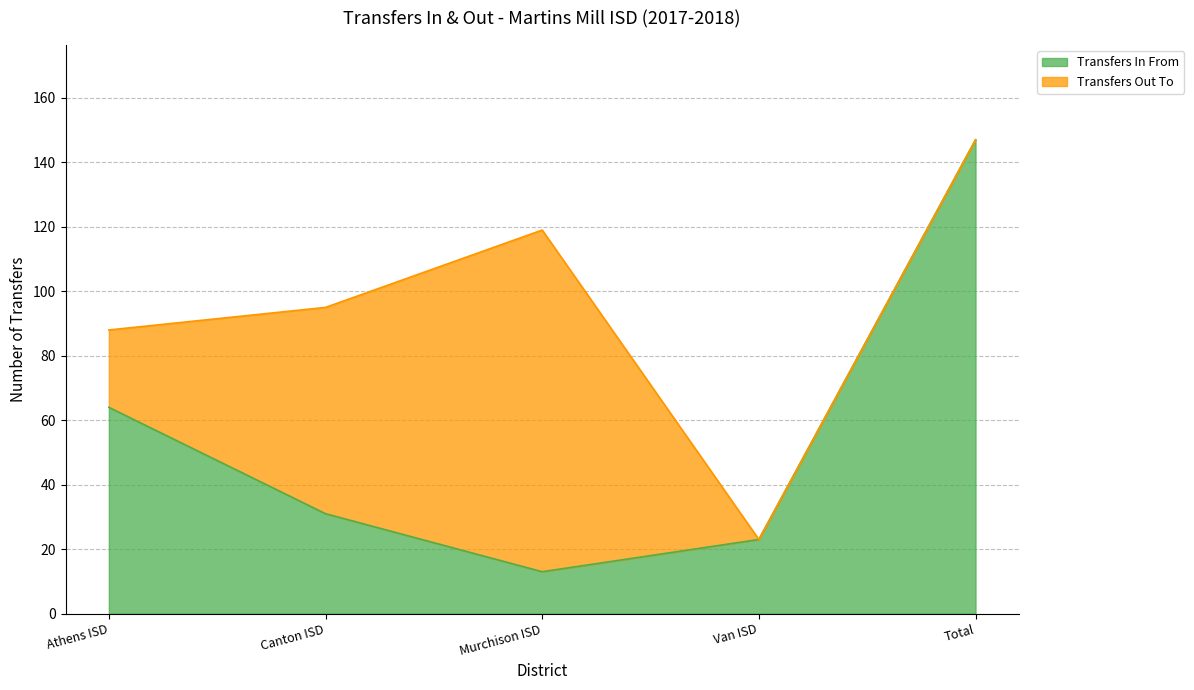

What is the sum of all values?

278